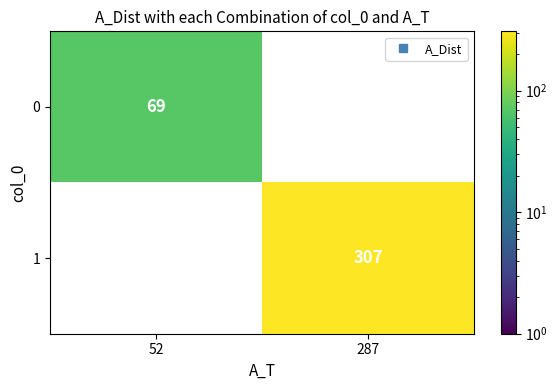

Is the value of 0 at 287 greater than the value of 1 at 287?

No